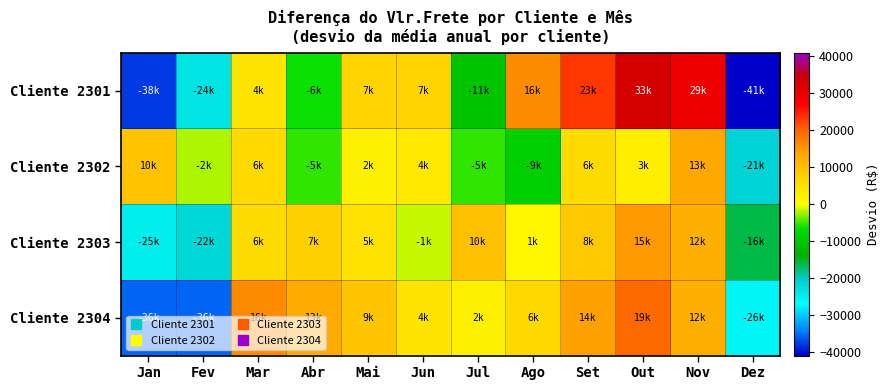

Reading left to right, extract all data points from this chart.

Cliente 2301: Jan=-38081.3	Fev=-23662.4	Mar=4319.0	Abr=-6128.1	Mai=6974.2	Jun=6902.9	Jul=-10888.4	Ago=16028.5	Set=23187.1	Out=33213.3	Nov=29292.2	Dez=-41156.9
Cliente 2302: Jan=9523.2	Fev=-2236.0	Mar=5776.4	Abr=-5431.6	Mai=2416.6	Jun=3702.2	Jul=-5367.1	Ago=-8987.1	Set=5692.4	Out=2861.0	Nov=13404.8	Dez=-21354.8
Cliente 2303: Jan=-24670.4	Fev=-21840.5	Mar=5537.7	Abr=7392.4	Mai=4670.5	Jun=-1360.2	Jul=9643.1	Ago=1322.7	Set=8354.9	Out=14750.1	Nov=12364.9	Dez=-16165.3
Cliente 2304: Jan=-35728.2	Fev=-35728.2	Mar=16334.3	Abr=12947.7	Mai=9271.8	Jun=4271.8	Jul=2271.8	Ago=6271.8	Set=14271.8	Out=19271.8	Nov=12271.8	Dez=-25728.2